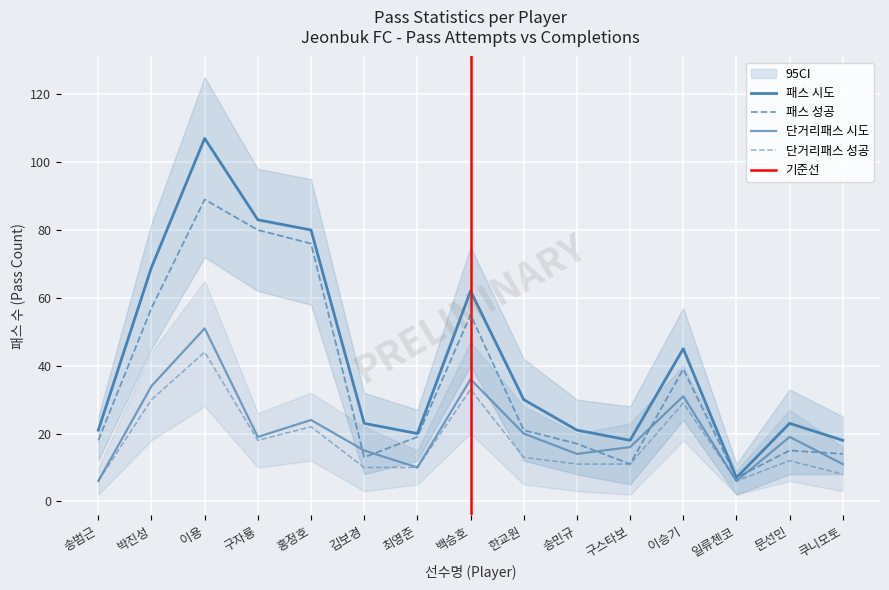

Which category has the highest value across all series?

이용